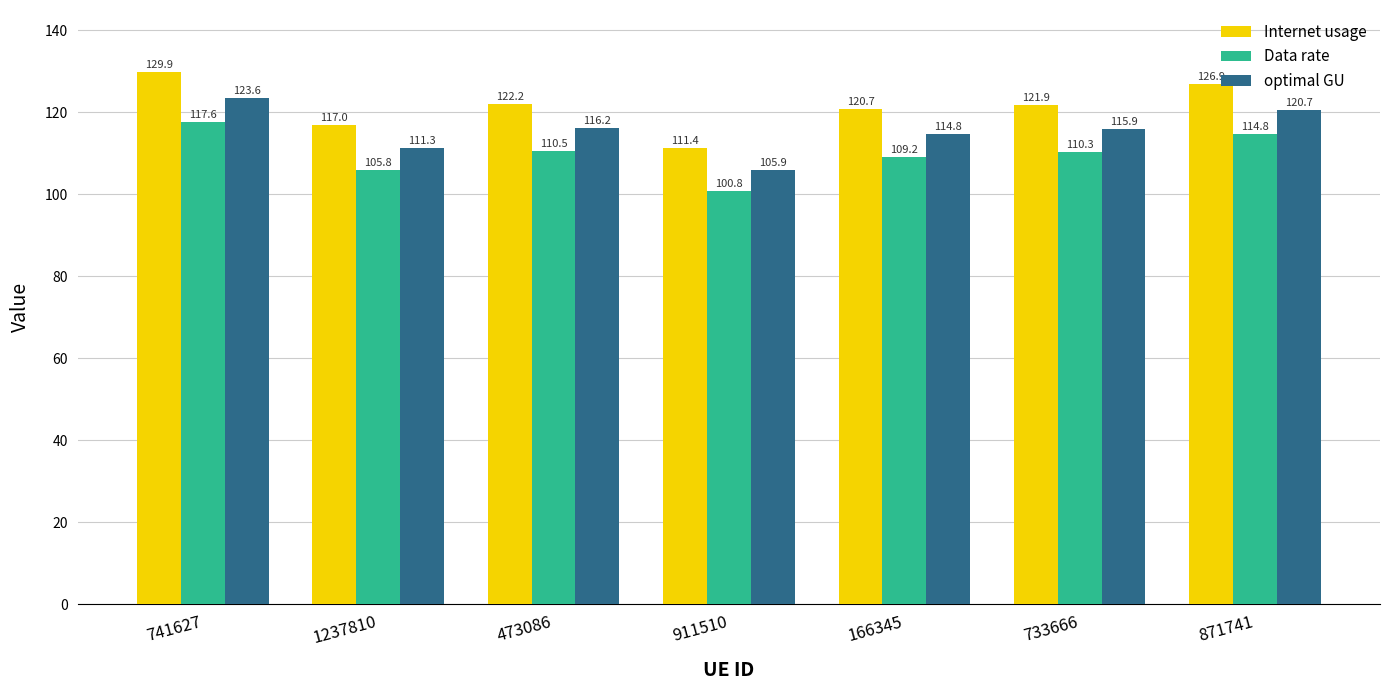

How many bars are there in each group?

3